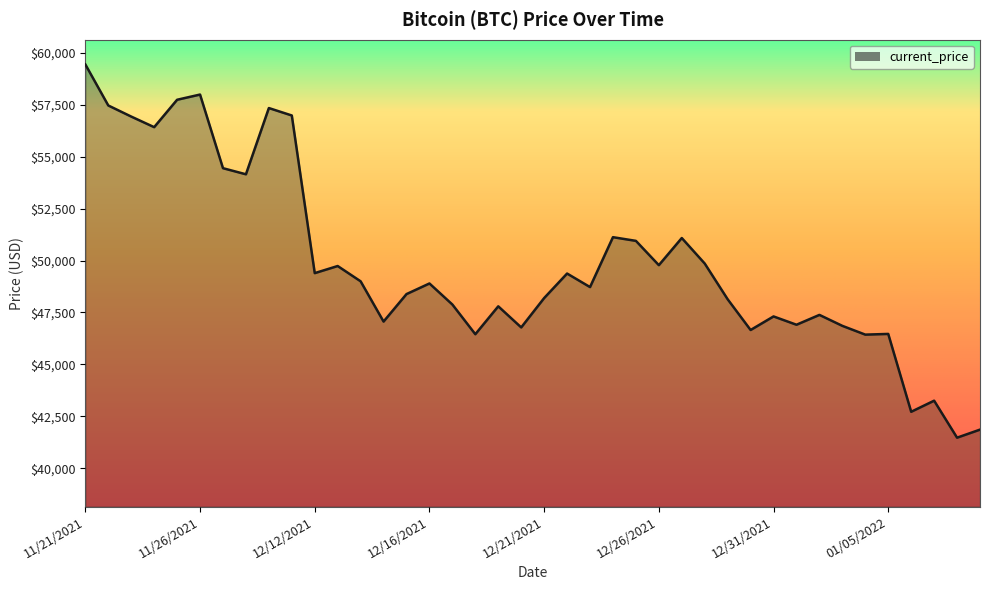

What is the minimum value shown in the chart?

41471